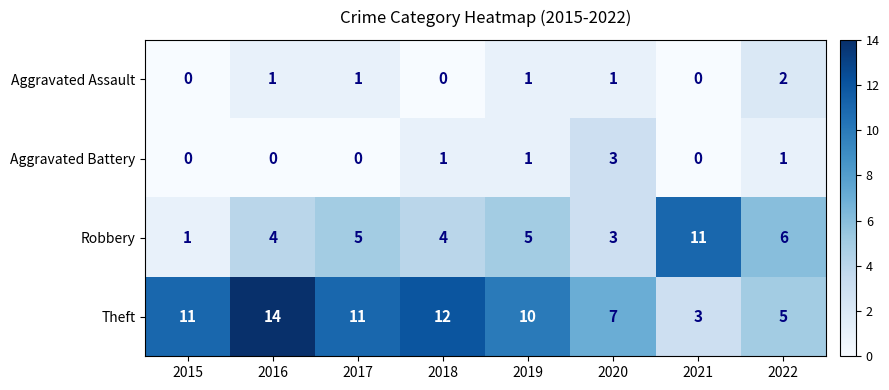

At which label does Robbery reach its peak?

2021